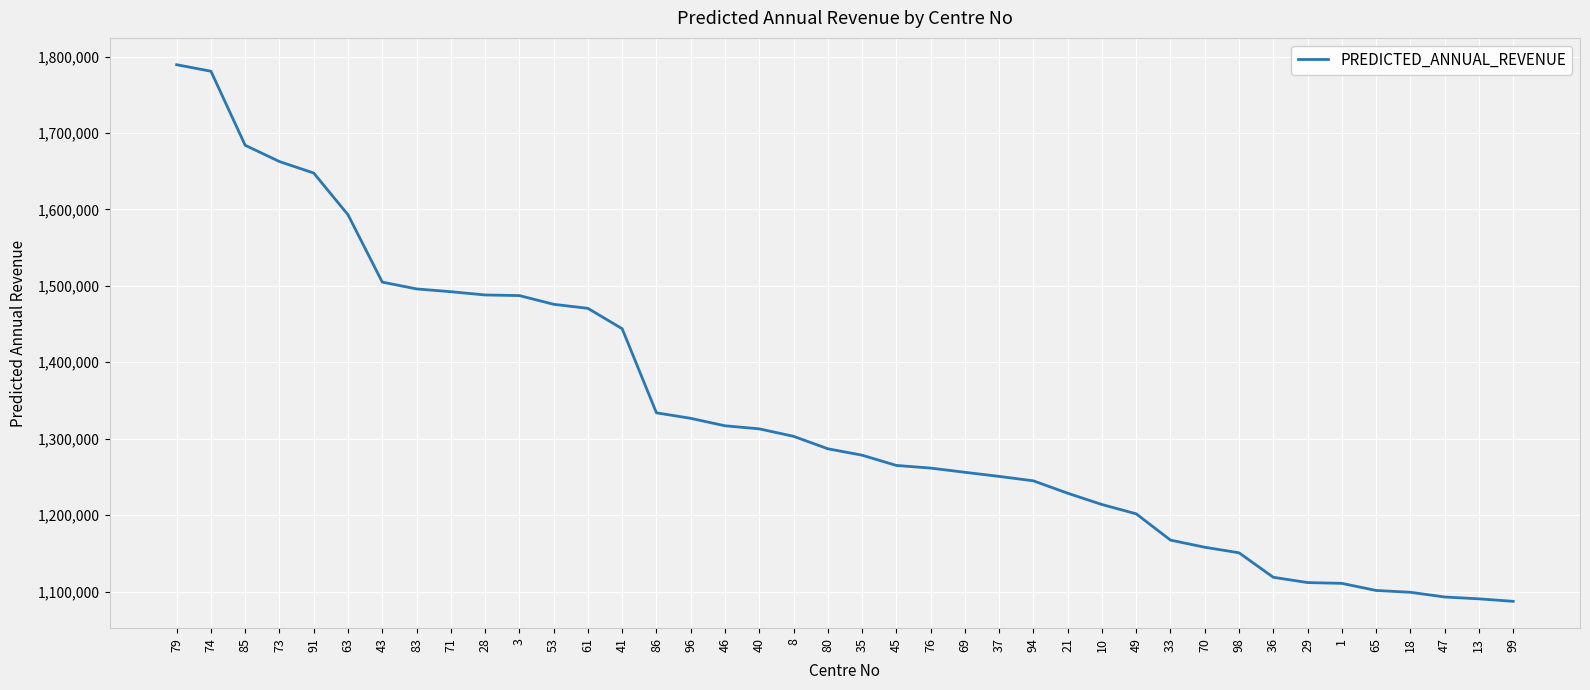

What is the smallest value displayed?

1087296.6